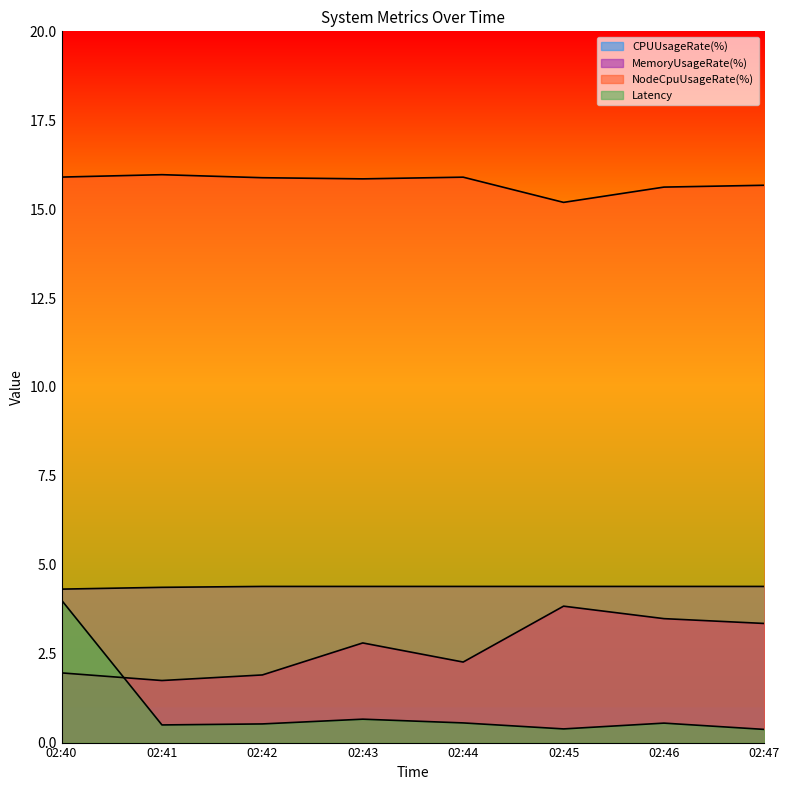

What is the value of the CPUUsageRate(%) point at the 1st from the left?

4.3